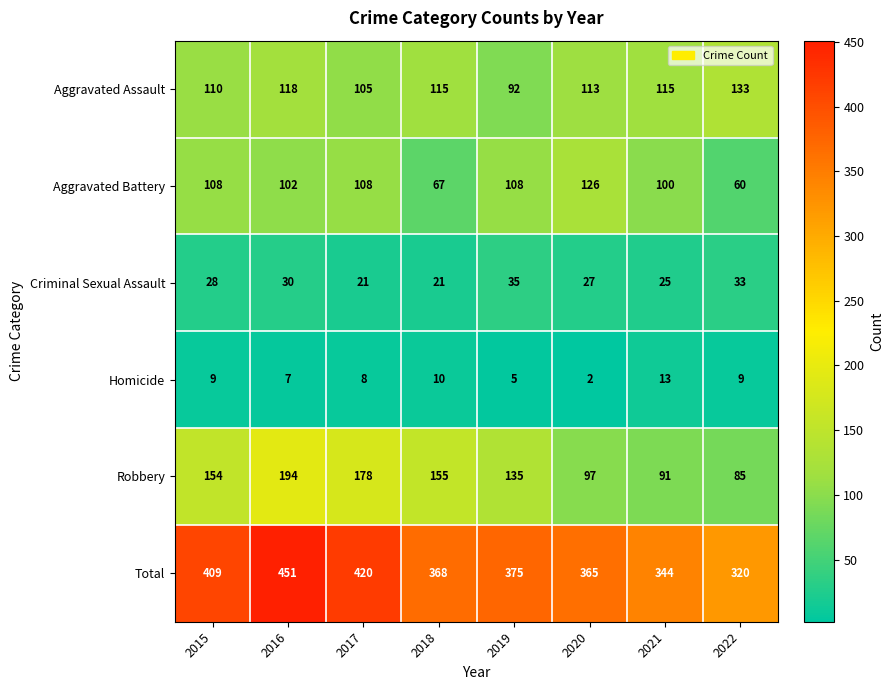

What is the difference between the maximum and minimum values in the Total series?

131